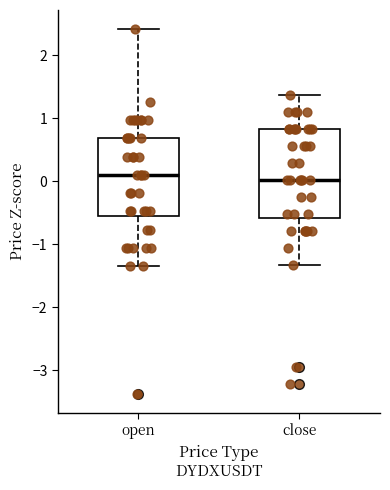

Where does the upper whisker of the box for close end on the y-axis? The values are not printed on the chart, so give them approximately, as read against the axis.

1.4